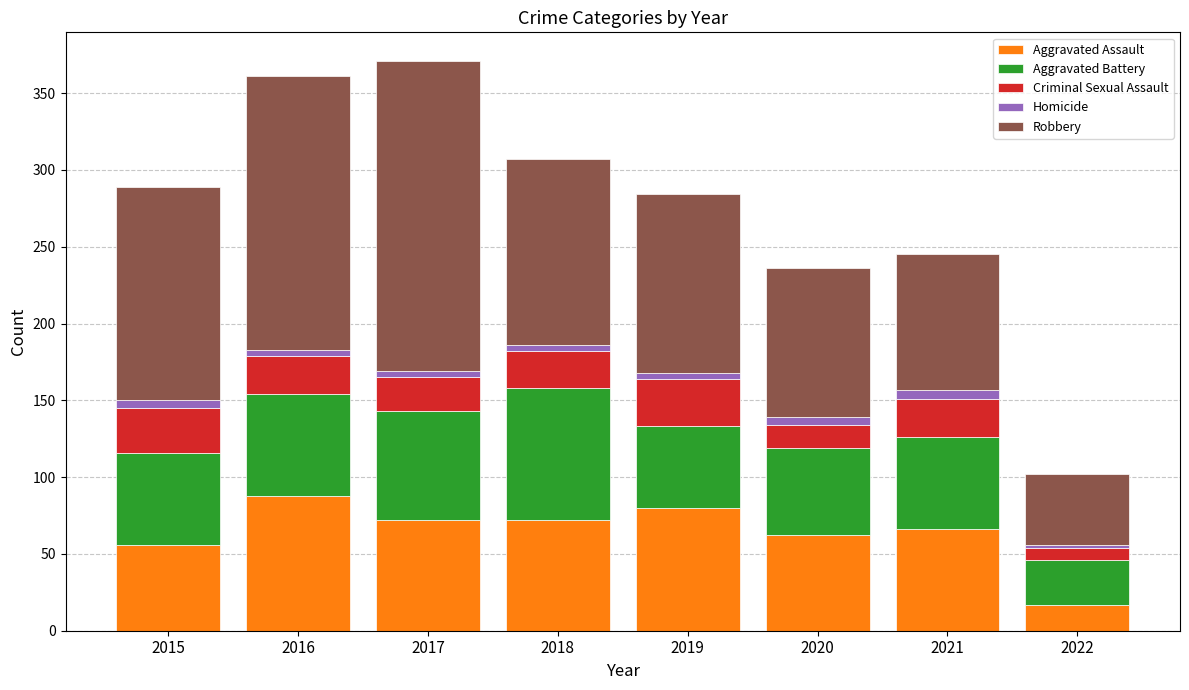

What is the sum of all Aggravated Assault values?

513